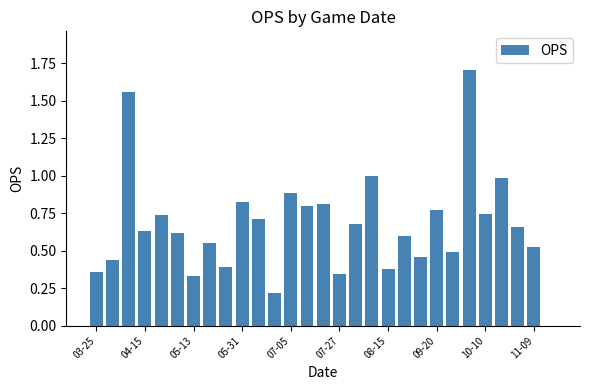

What is the greatest value displayed?

1.7